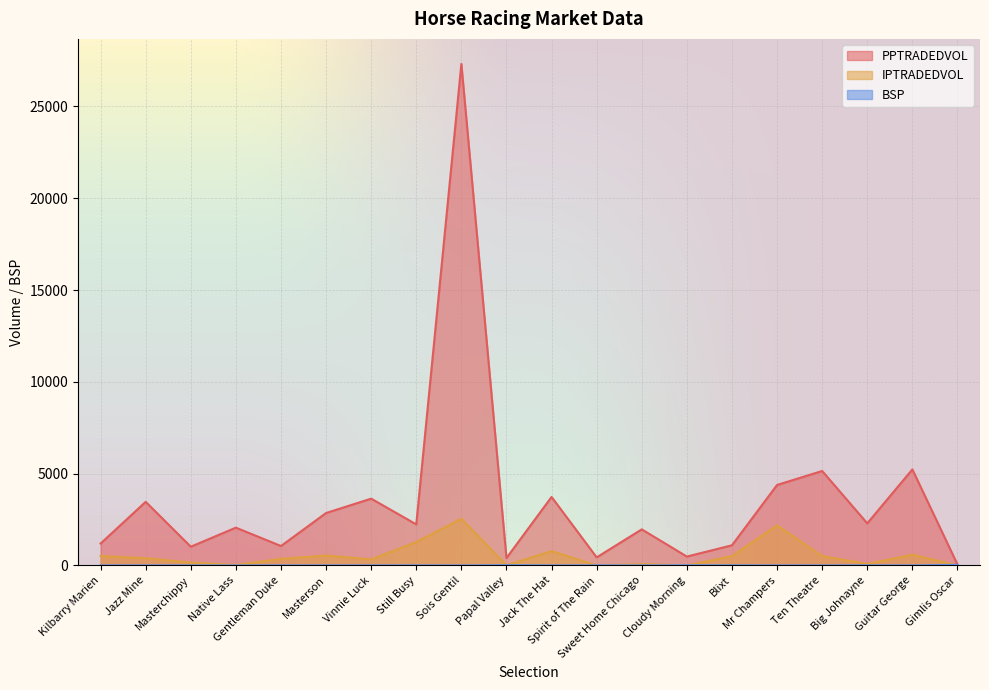

At which label is BSP closest to 17?

Papal Valley